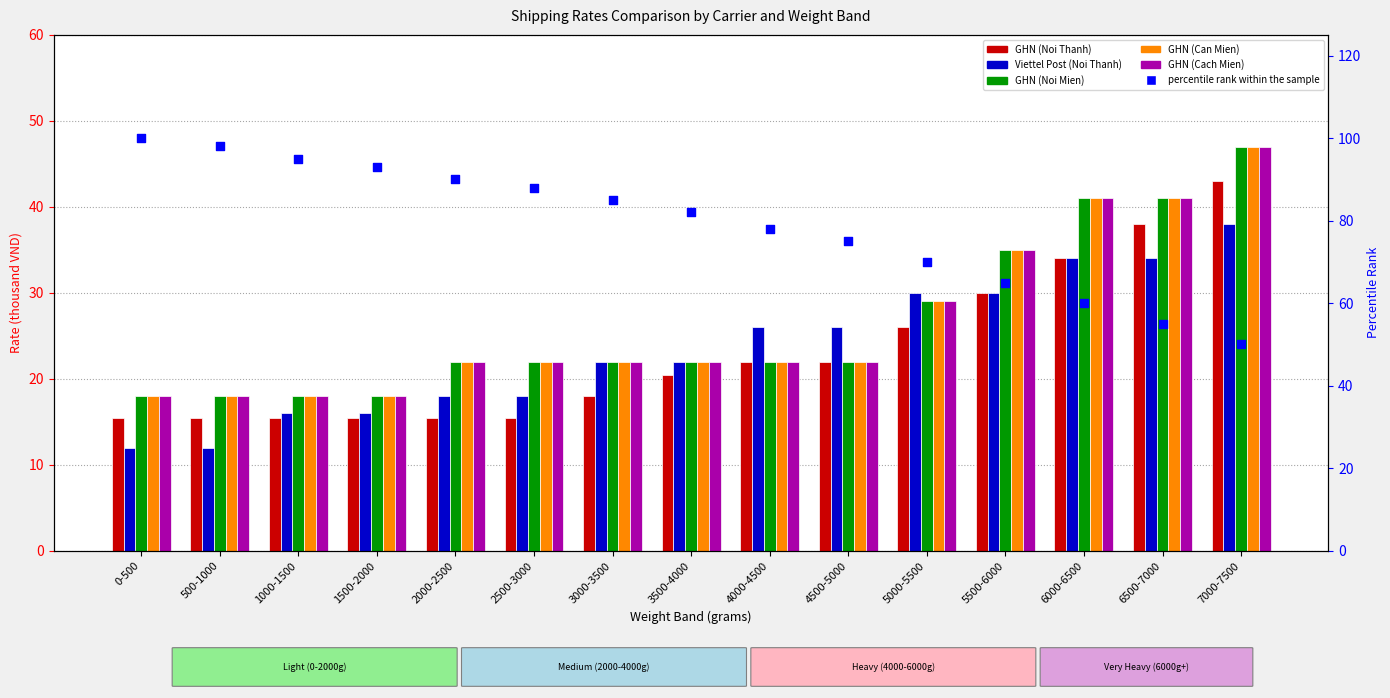

Which series has the largest total across all categories?

percentile rank within the sample